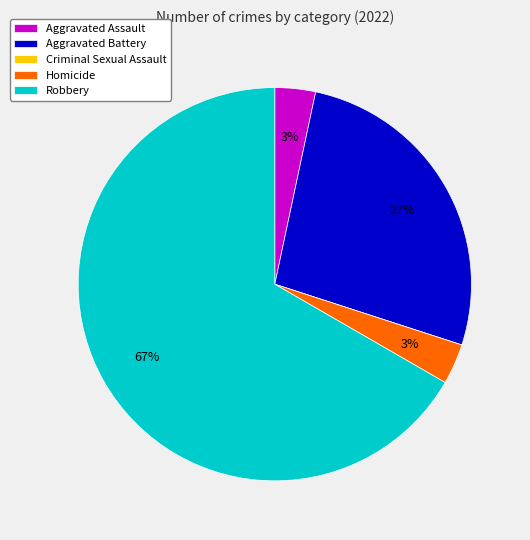

To the nearest percent, what is the difference between the largest and smallest slice percentages?

67%